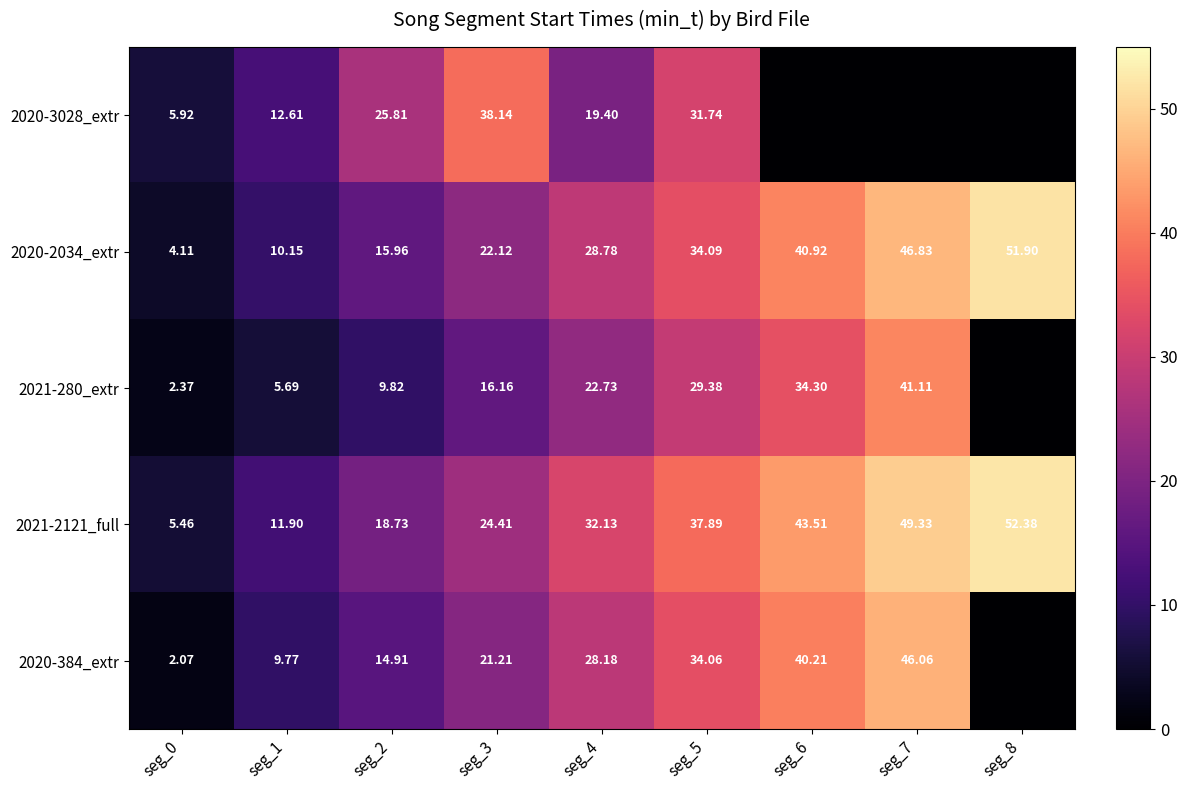

Is it true that 2021-2121_full equals 46.1 at seg_4?

False